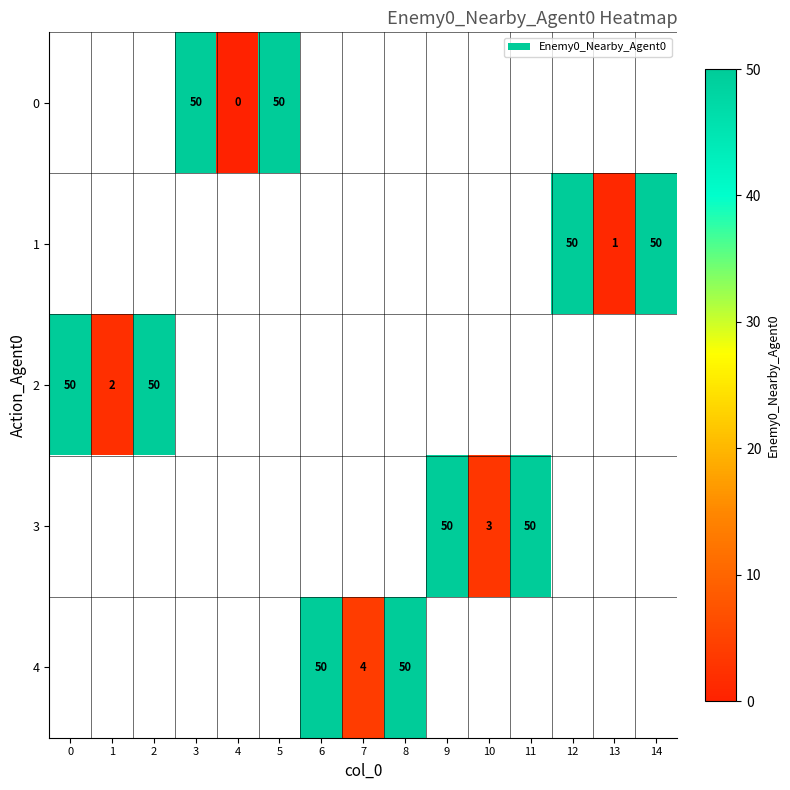

The 2 series shows 3 at 1. True or false?

False